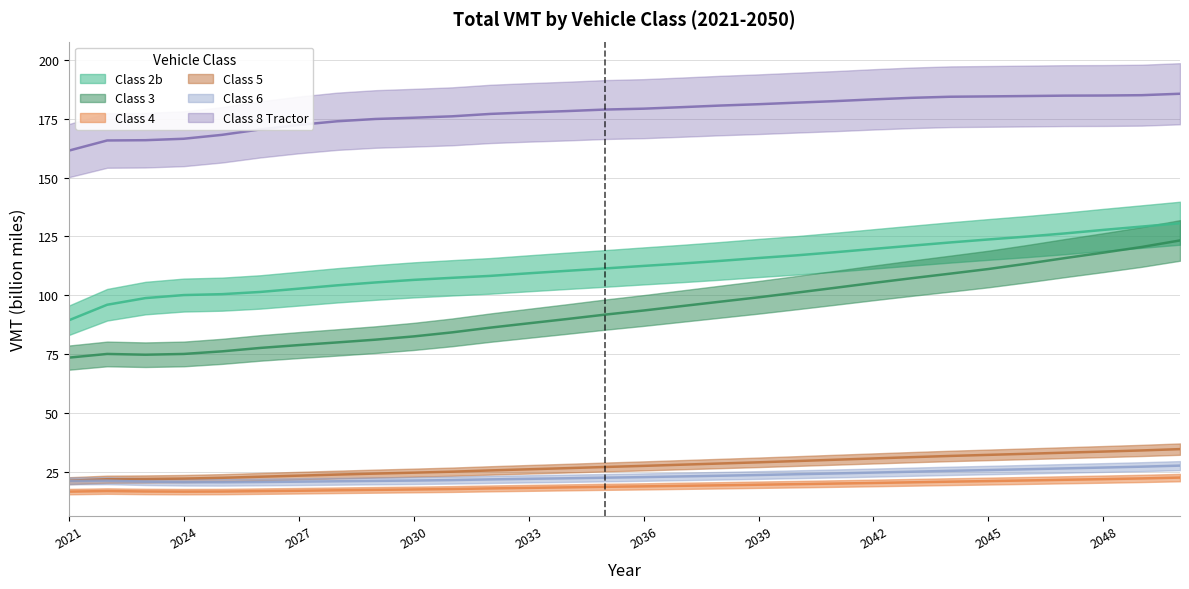

What is the spread (max minus min) of values at 2033?

159.7